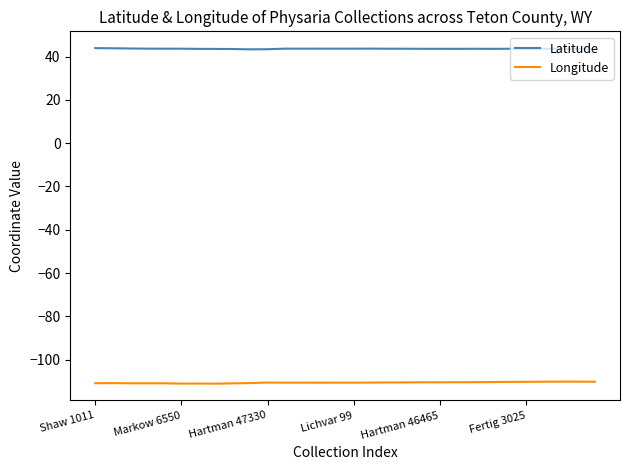

What is the average value of the Longitude series?

-110.5